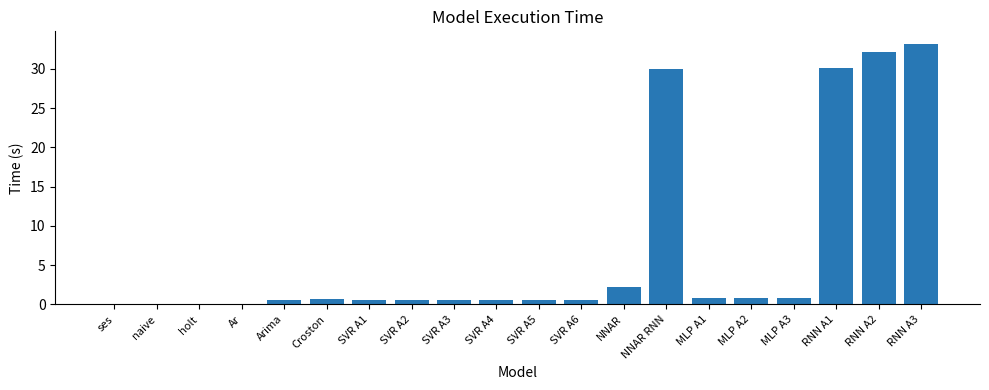

What is the difference between the values at SVR A3 and MLP A1?

0.2